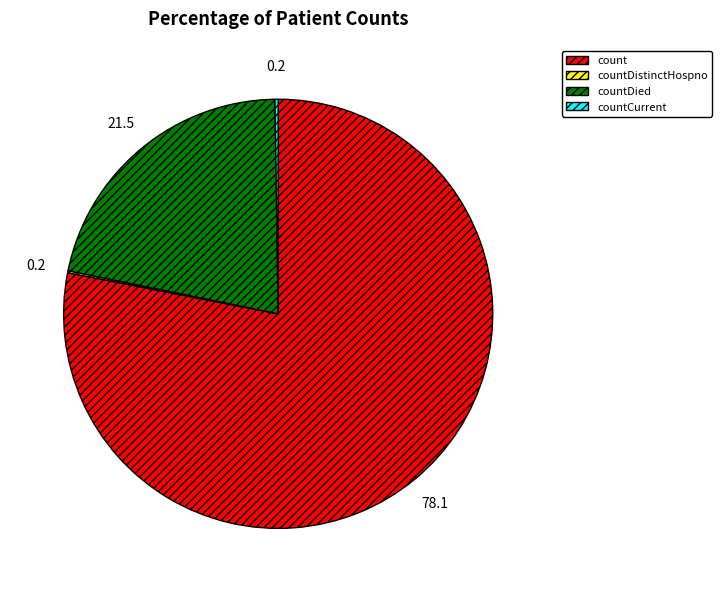

Is there a majority slice in this chart?

Yes